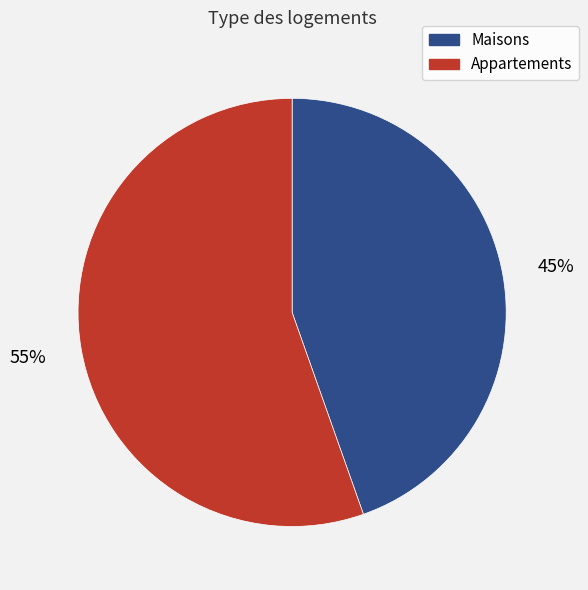

Approximately how many times larger is the value at Appartements compared to Maisons?

1.2